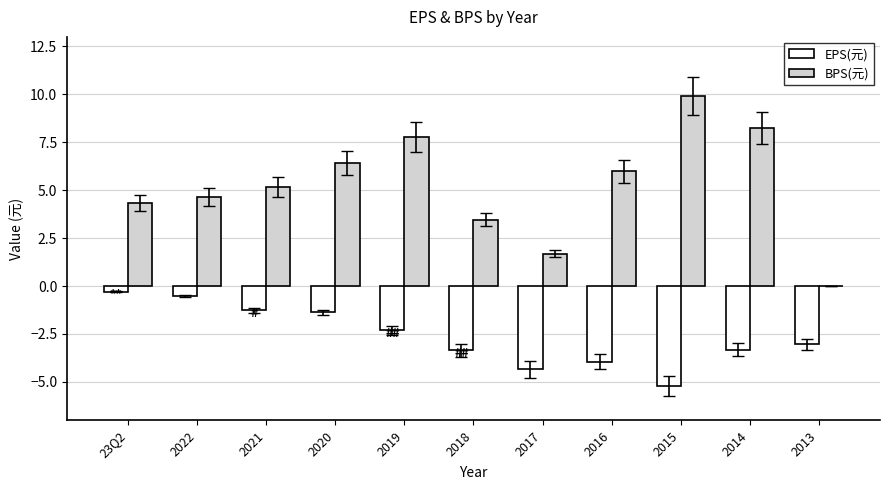

True or false: BPS(元) has a value of 1.7 at 2017.

True